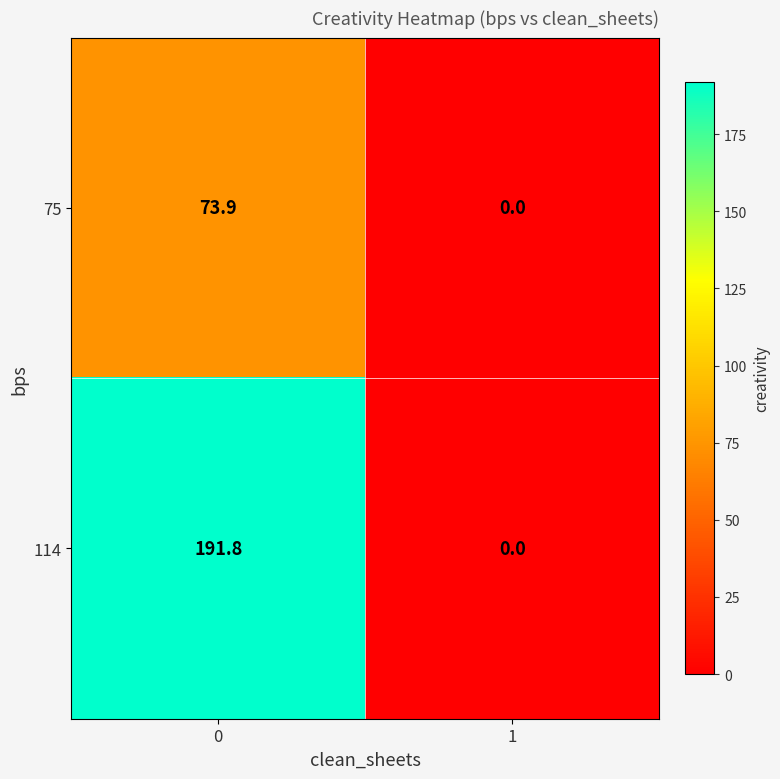

What is the difference between the maximum and minimum values in the 114 series?

191.8